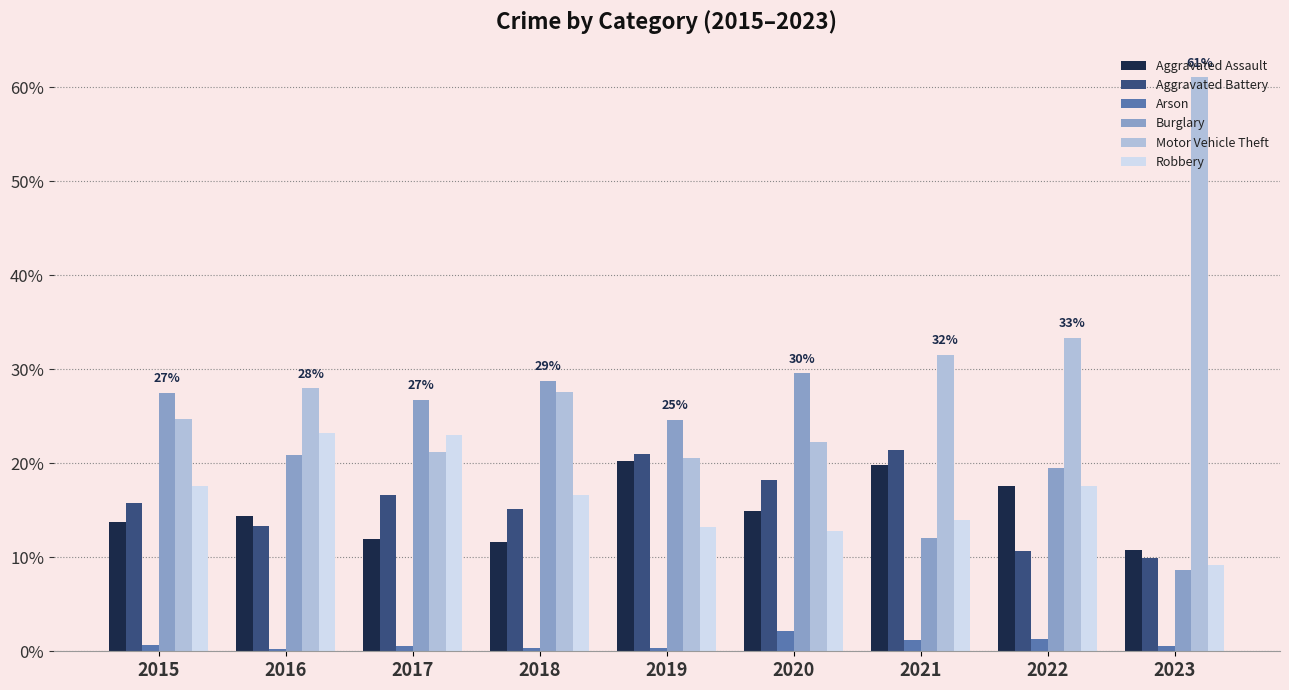

What is the sum of all Aggravated Assault values?

135.1